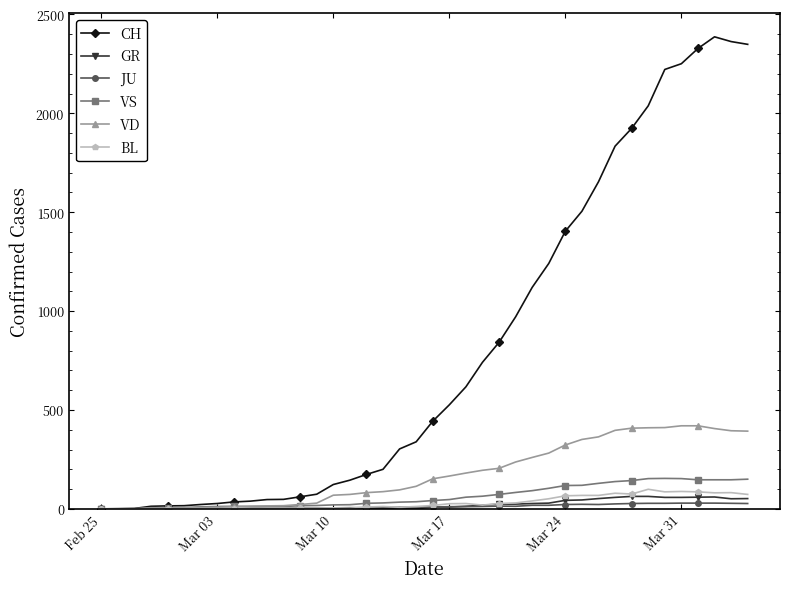

Which series has the largest total across all categories?

CH